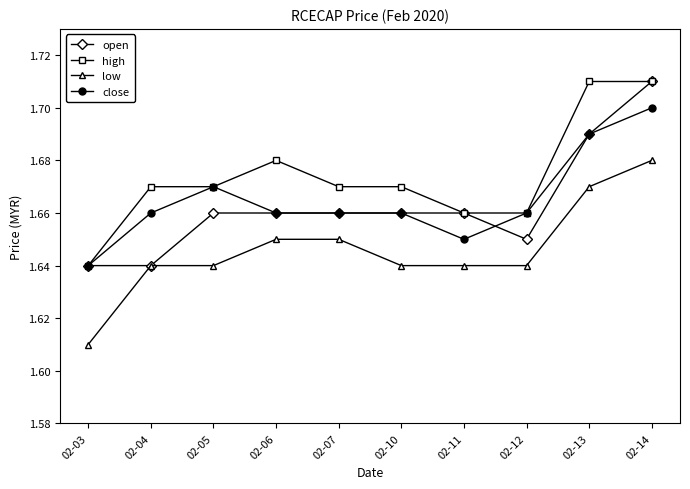

At which category does close reach its first local peak?

02-05